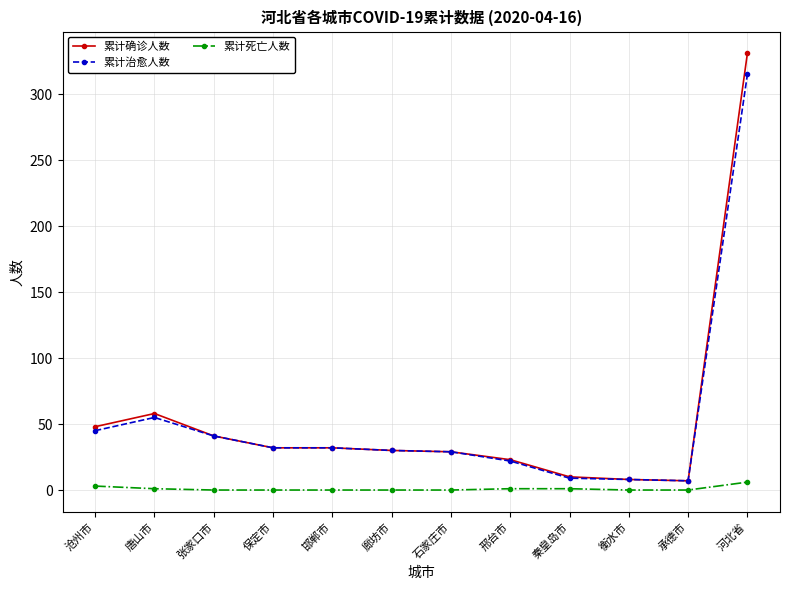

What is the label of the 6th point from the left?

廊坊市